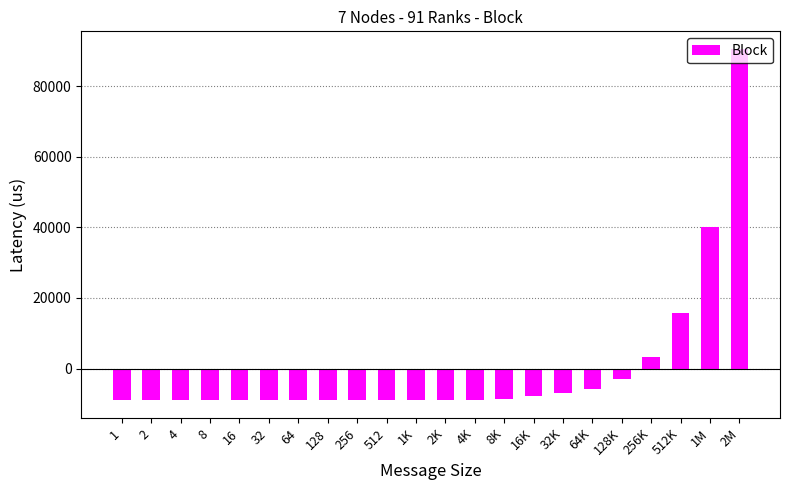

What is the maximum value shown in the chart?

90562.3